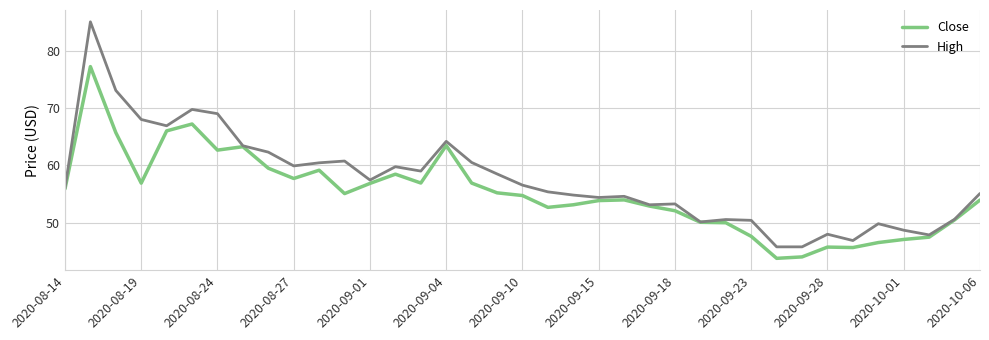

What is the maximum value for High?

85.0